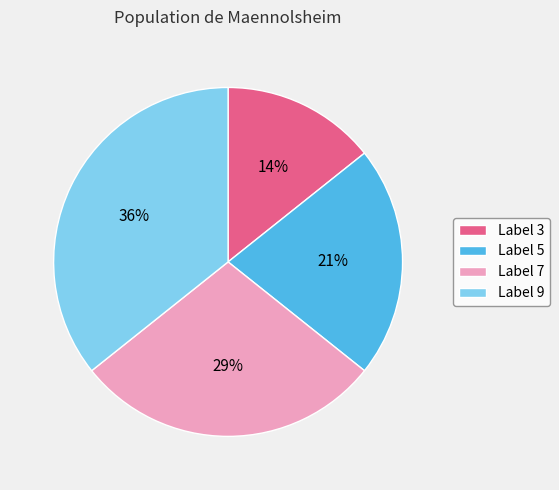

Is there a majority slice in this chart?

No